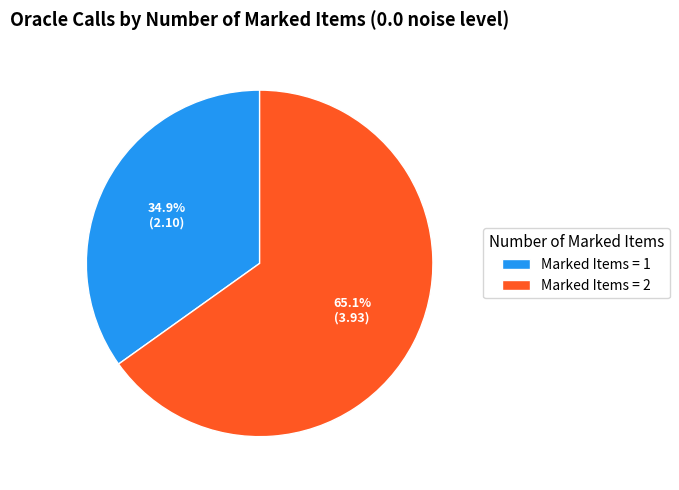

Does Marked Items = 1 represent more than half of the total?

No